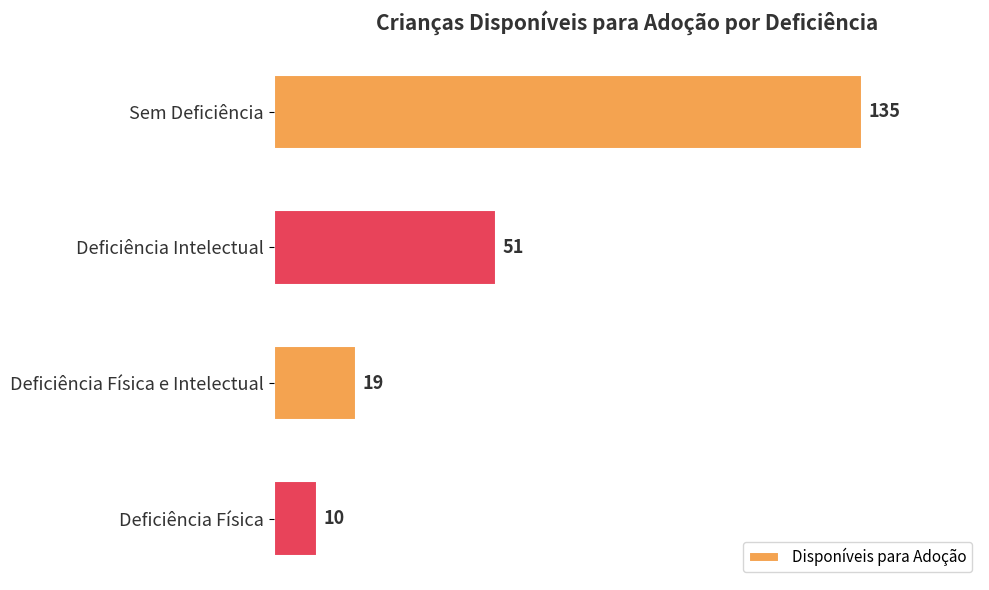

What is the smallest value displayed?

10